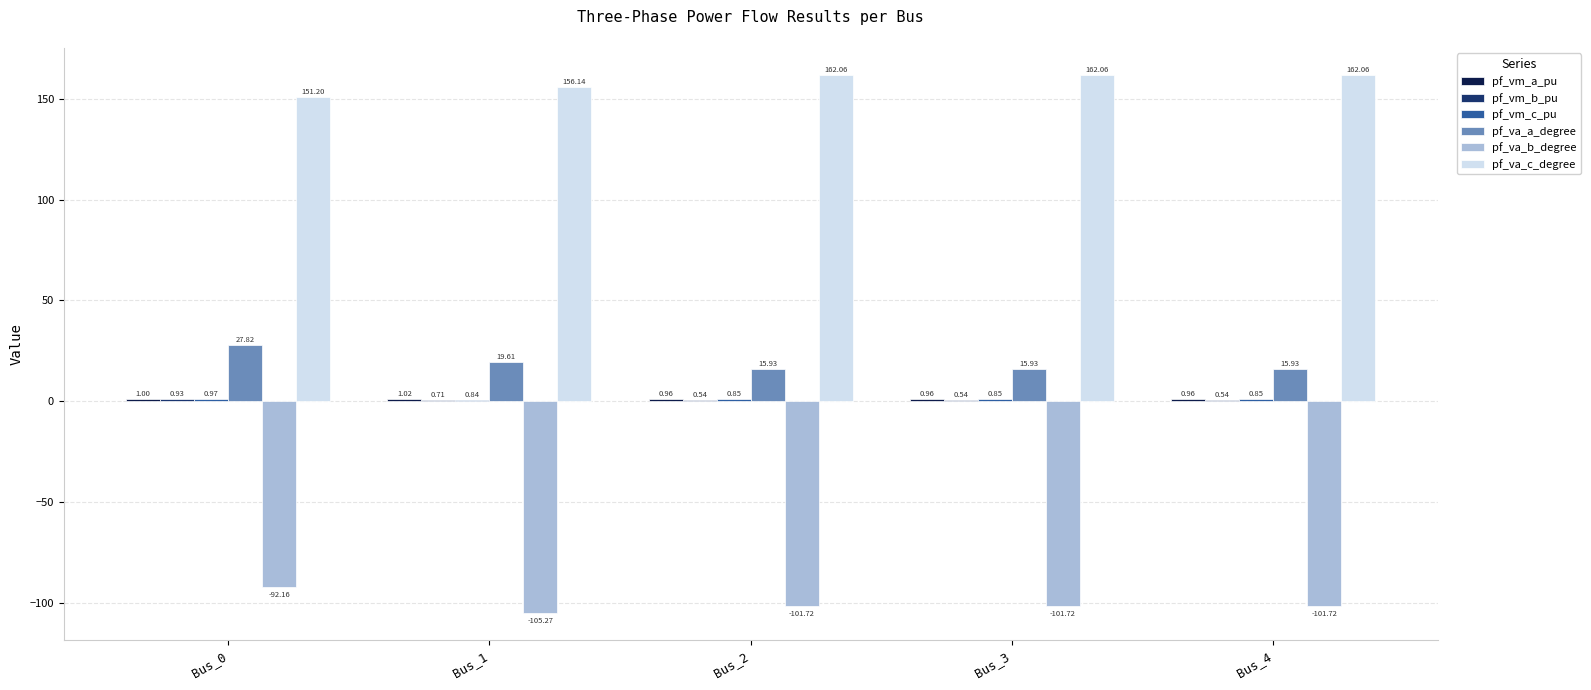

Which series has the largest total across all categories?

pf_va_c_degree